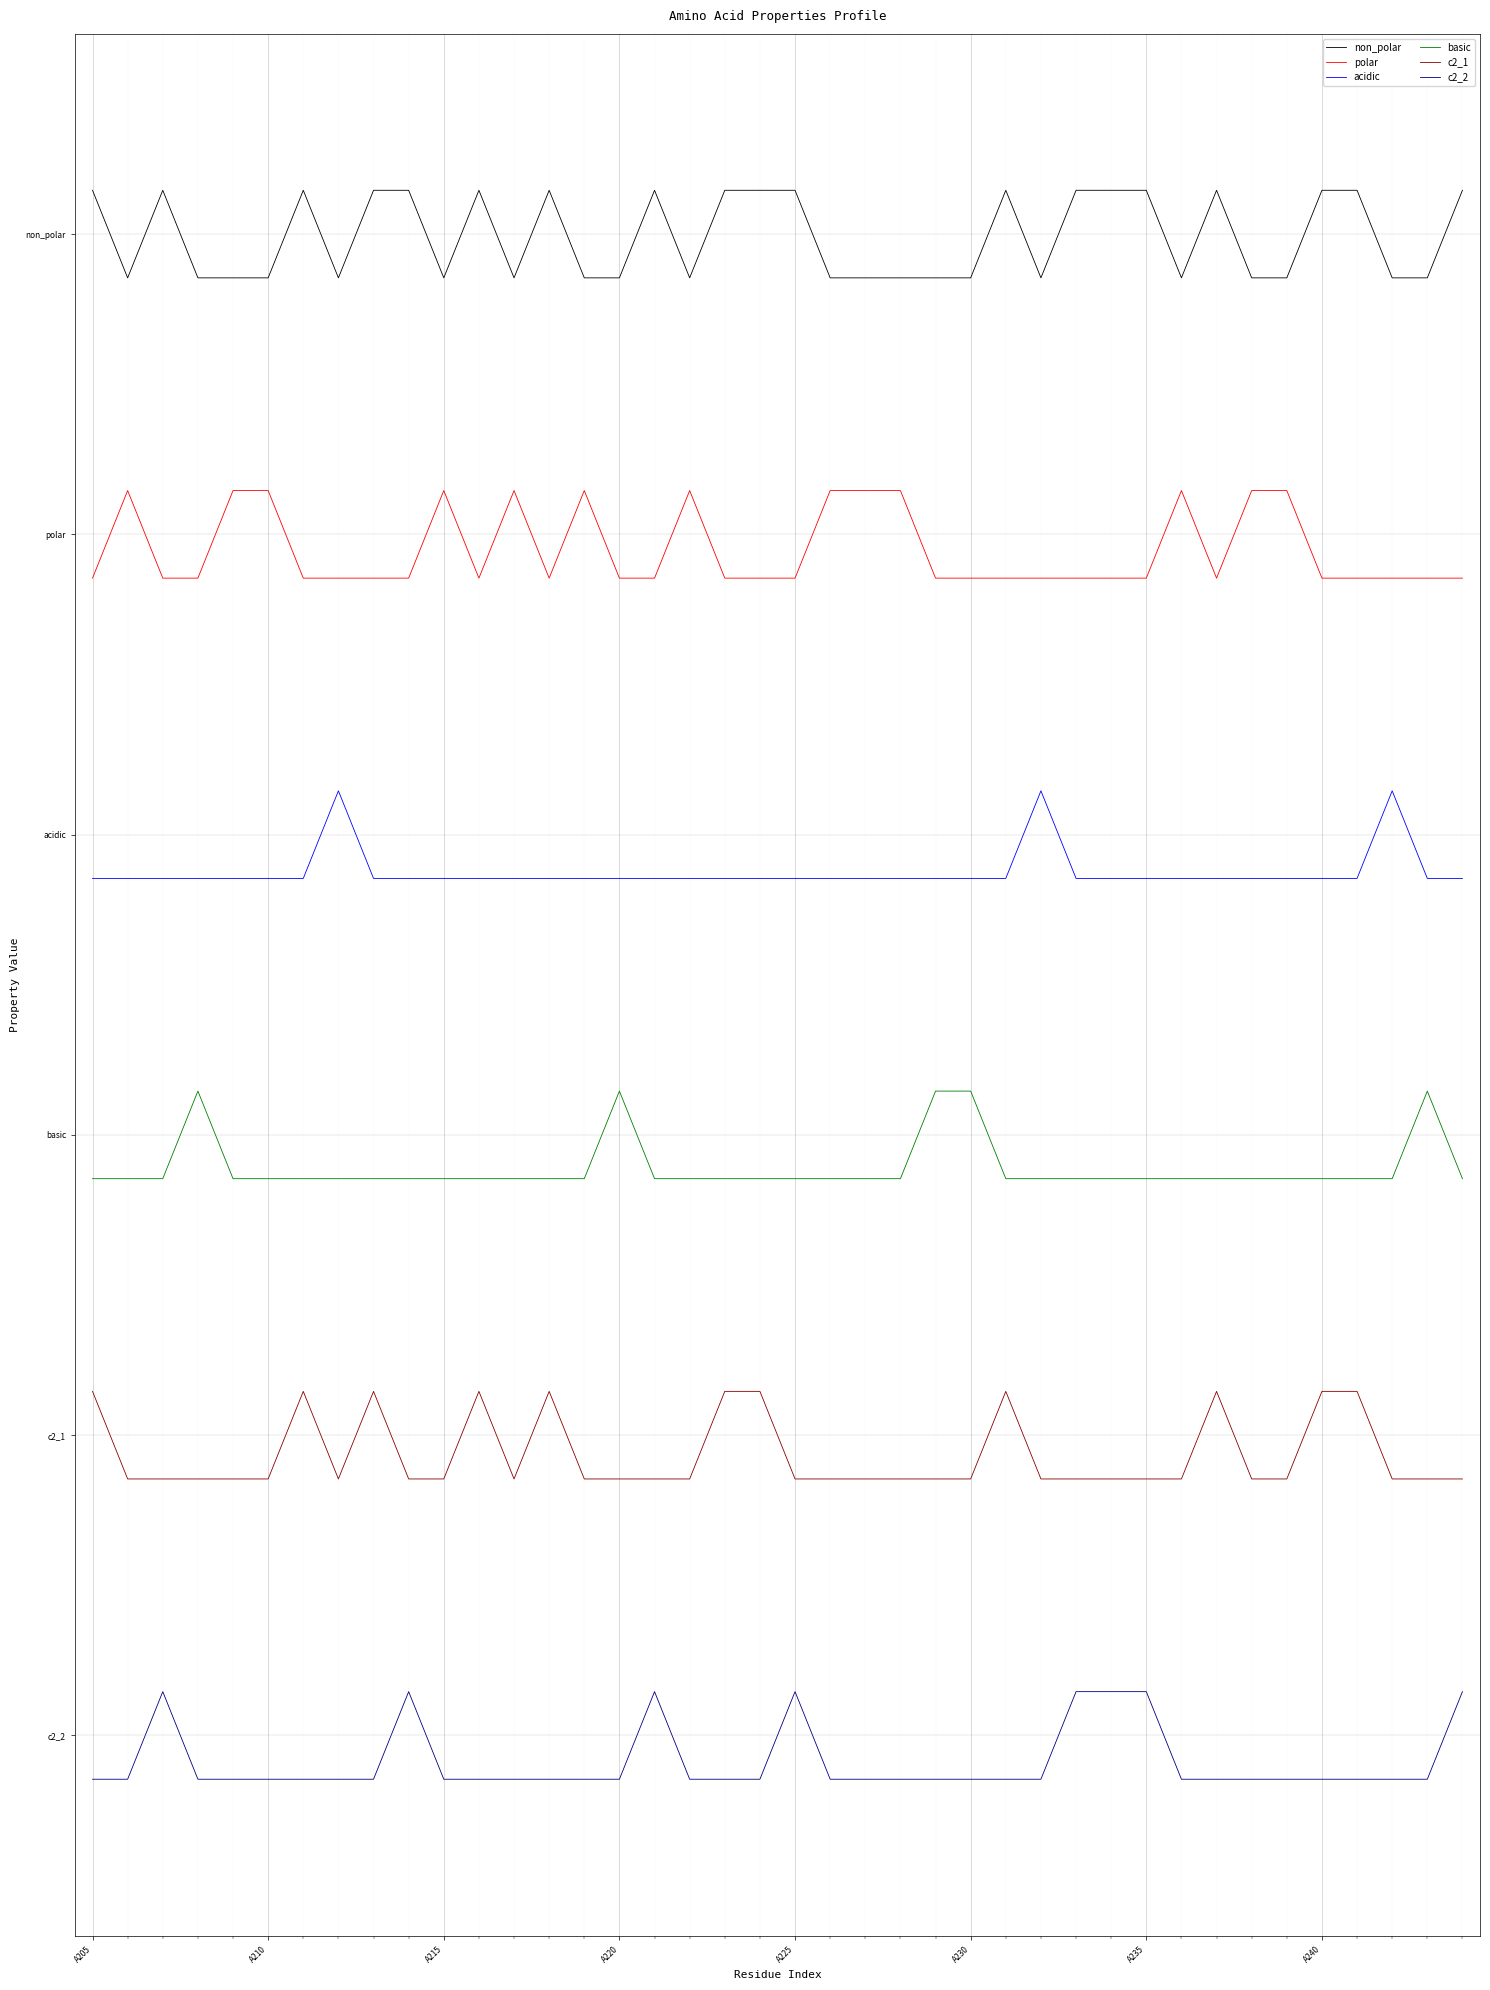

What is the greatest value displayed?

6.2